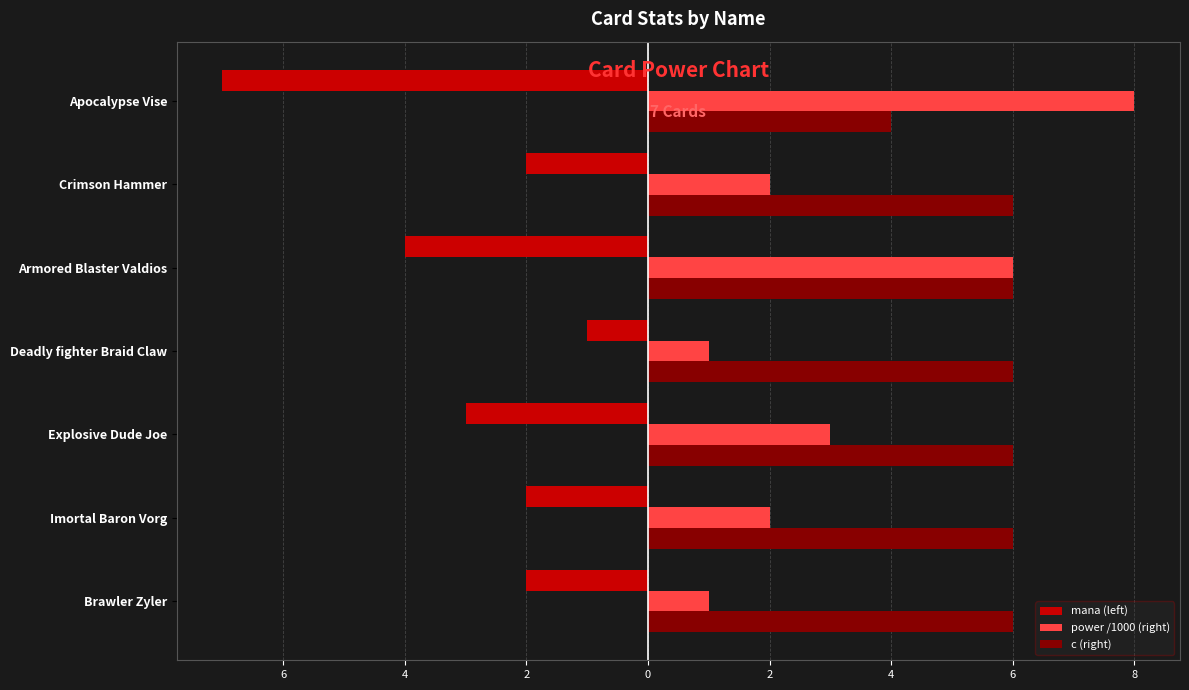

What is the smallest value displayed?

-7